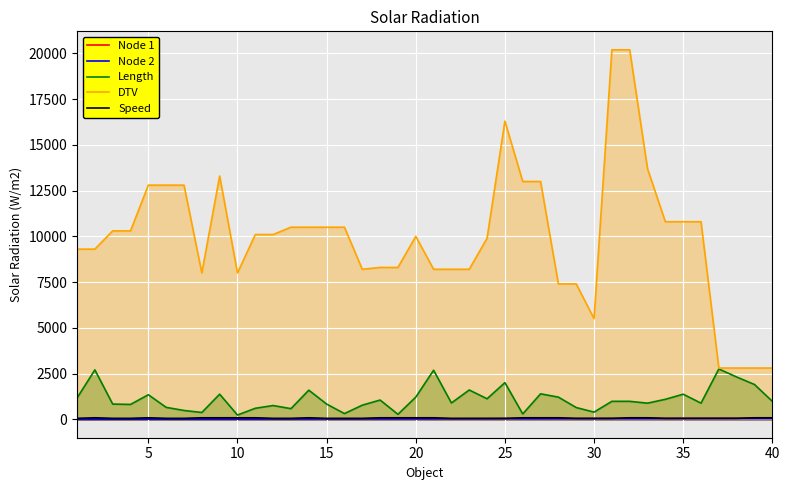

Which series has the largest range (max minus min)?

DTV